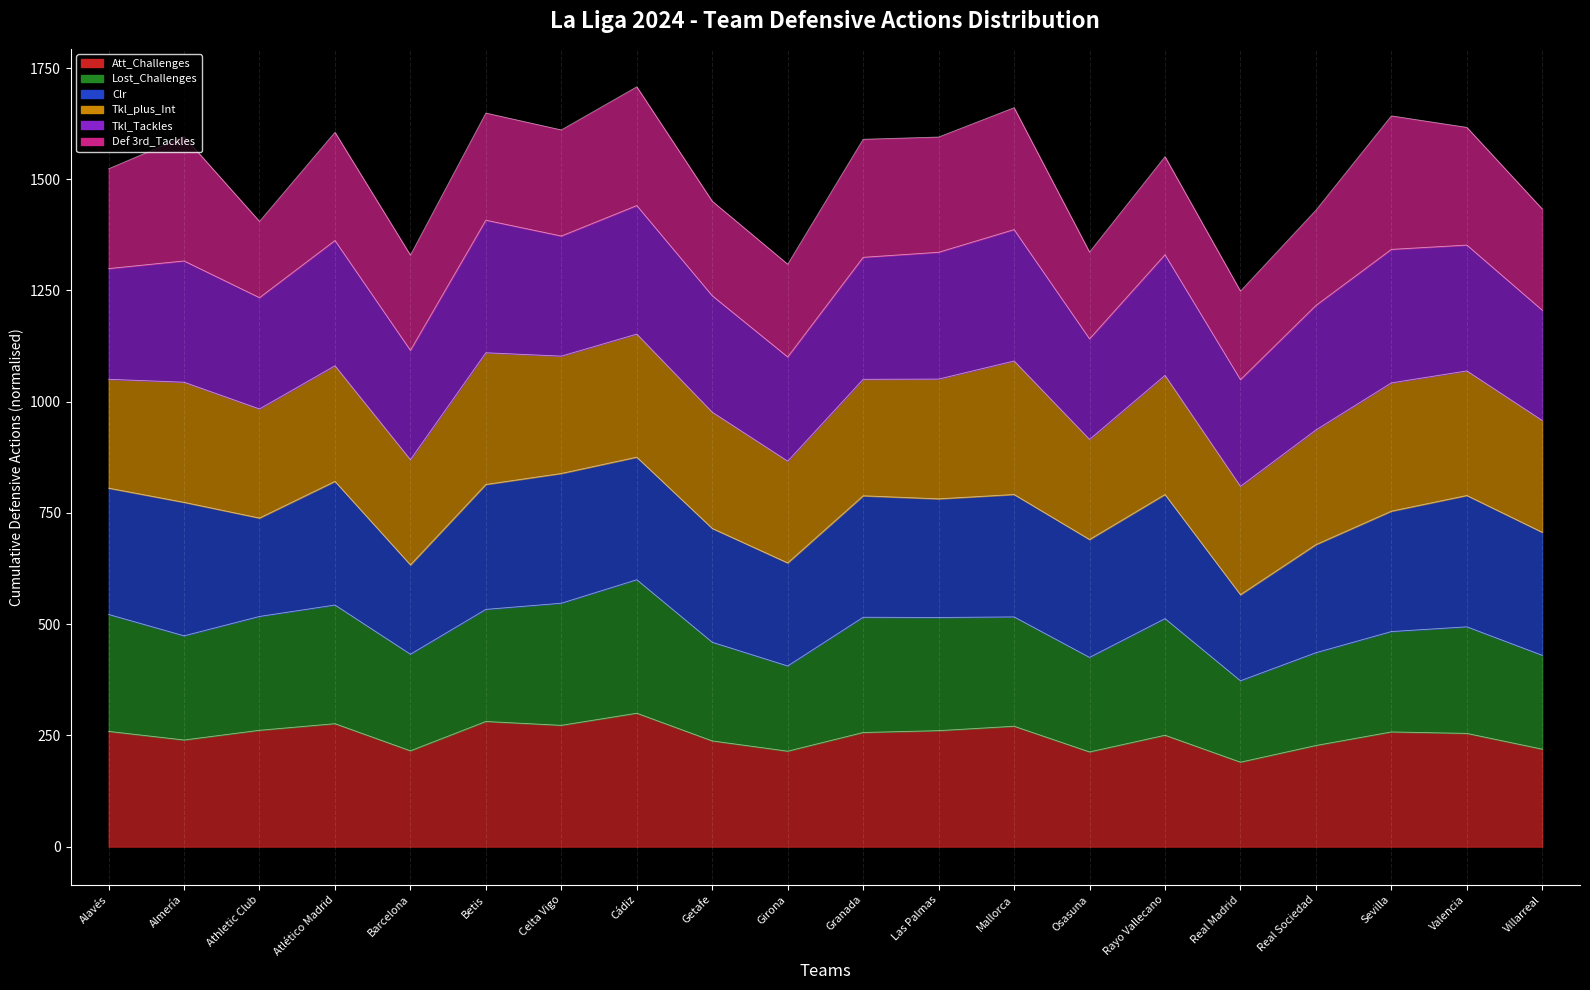

True or false: Tkl_Tackles and Tkl_plus_Int cross at least once.

False